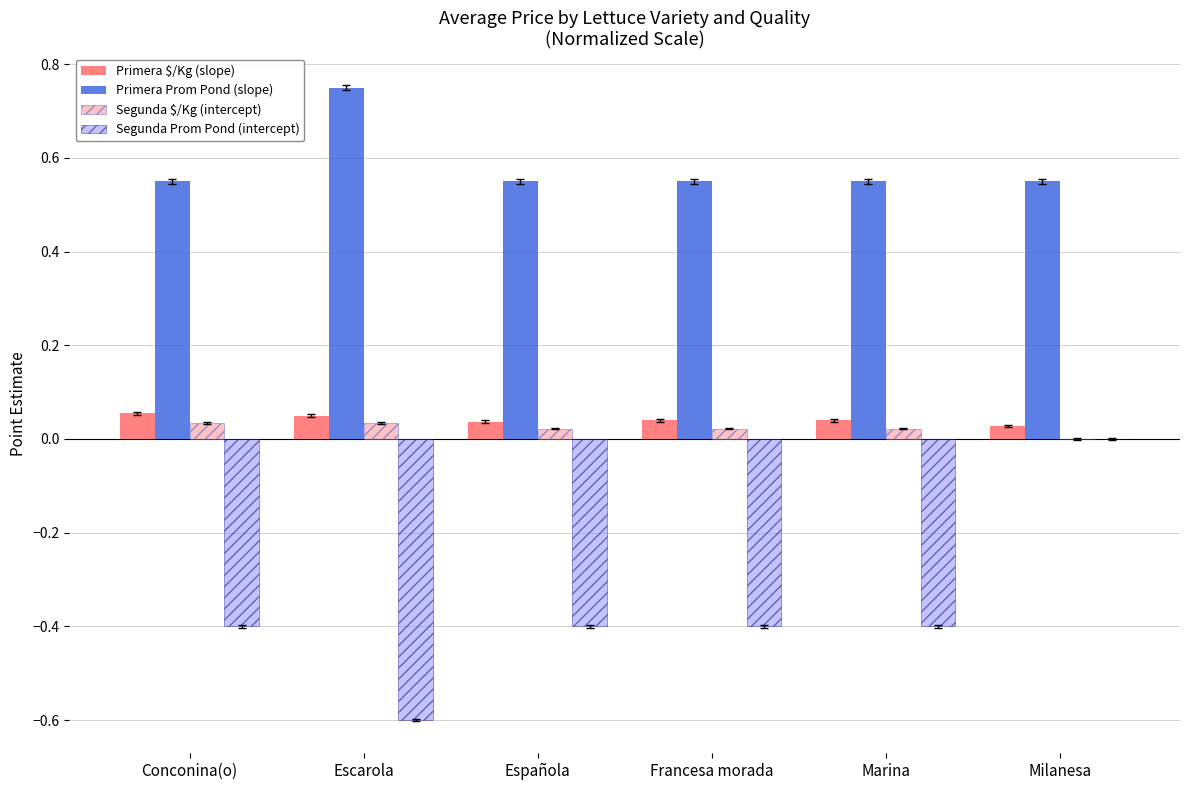

The value of Segunda Prom Pond (intercept) at Escarola is -0.6. True or false?

True